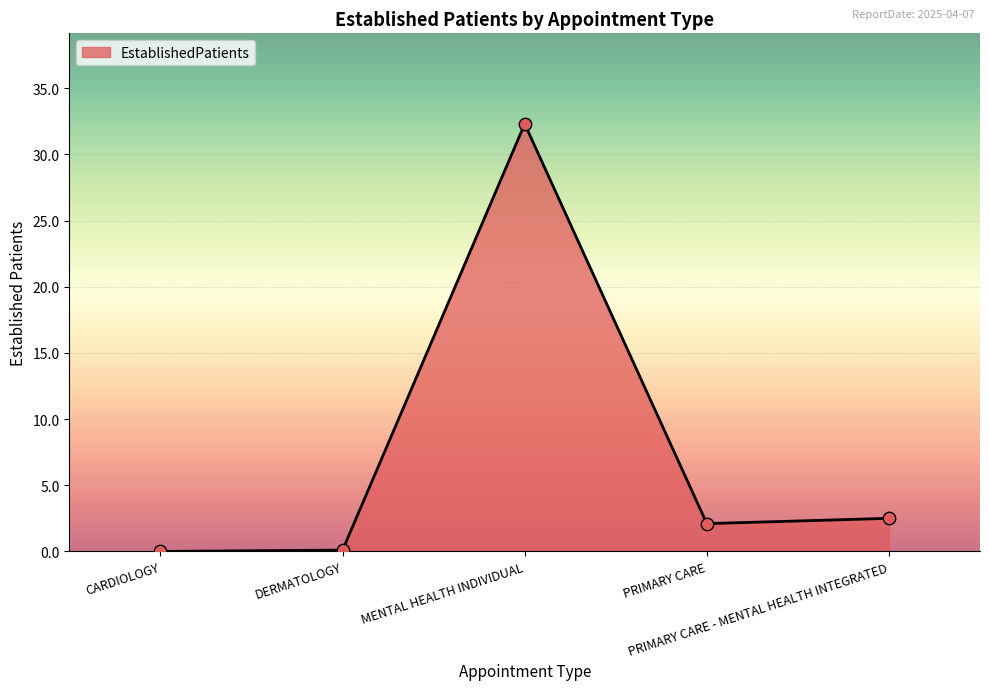

What is the change in value from CARDIOLOGY to PRIMARY CARE?

+2.1